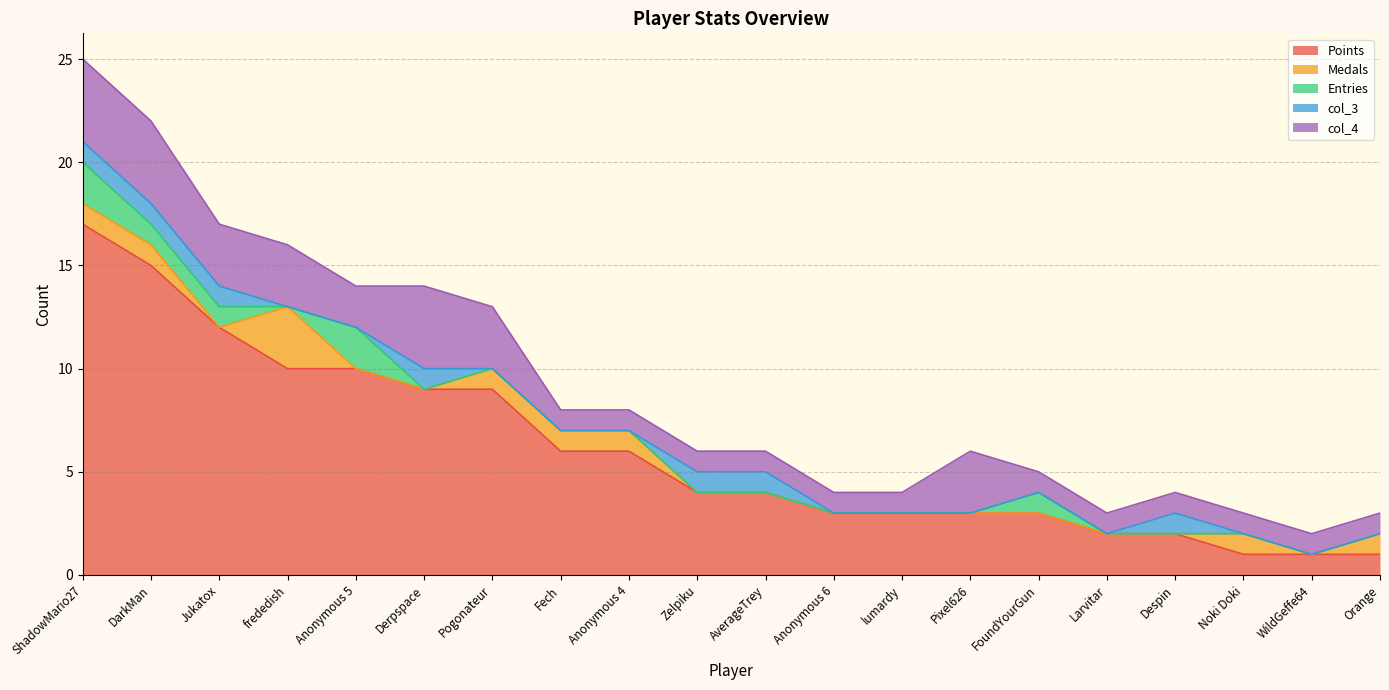

Reading right to left, transcribe all the data shown in this chart.

Points: Orange=1	WildGeffe64=1	Noki Doki=1	Despin=2	Larvitar=2	FoundYourGun=3	Pixel626=3	lumardy=3	Anonymous 6=3	AverageTrey=4	Zelpiku=4	Anonymous 4=6	Fech=6	Pogonateur=9	Derpspace=9	Anonymous 5=10	frededish=10	Jukatox=12	DarkMan=15	ShadowMario27=17
Medals: Orange=1	WildGeffe64=0	Noki Doki=1	Despin=0	Larvitar=0	FoundYourGun=0	Pixel626=0	lumardy=0	Anonymous 6=0	AverageTrey=0	Zelpiku=0	Anonymous 4=1	Fech=1	Pogonateur=1	Derpspace=0	Anonymous 5=0	frededish=3	Jukatox=0	DarkMan=1	ShadowMario27=1
Entries: Orange=0	WildGeffe64=0	Noki Doki=0	Despin=0	Larvitar=0	FoundYourGun=1	Pixel626=0	lumardy=0	Anonymous 6=0	AverageTrey=0	Zelpiku=0	Anonymous 4=0	Fech=0	Pogonateur=0	Derpspace=0	Anonymous 5=2	frededish=0	Jukatox=1	DarkMan=1	ShadowMario27=2
col_3: Orange=0	WildGeffe64=0	Noki Doki=0	Despin=1	Larvitar=0	FoundYourGun=0	Pixel626=0	lumardy=0	Anonymous 6=0	AverageTrey=1	Zelpiku=1	Anonymous 4=0	Fech=0	Pogonateur=0	Derpspace=1	Anonymous 5=0	frededish=0	Jukatox=1	DarkMan=1	ShadowMario27=1
col_4: Orange=1	WildGeffe64=1	Noki Doki=1	Despin=1	Larvitar=1	FoundYourGun=1	Pixel626=3	lumardy=1	Anonymous 6=1	AverageTrey=1	Zelpiku=1	Anonymous 4=1	Fech=1	Pogonateur=3	Derpspace=4	Anonymous 5=2	frededish=3	Jukatox=3	DarkMan=4	ShadowMario27=4